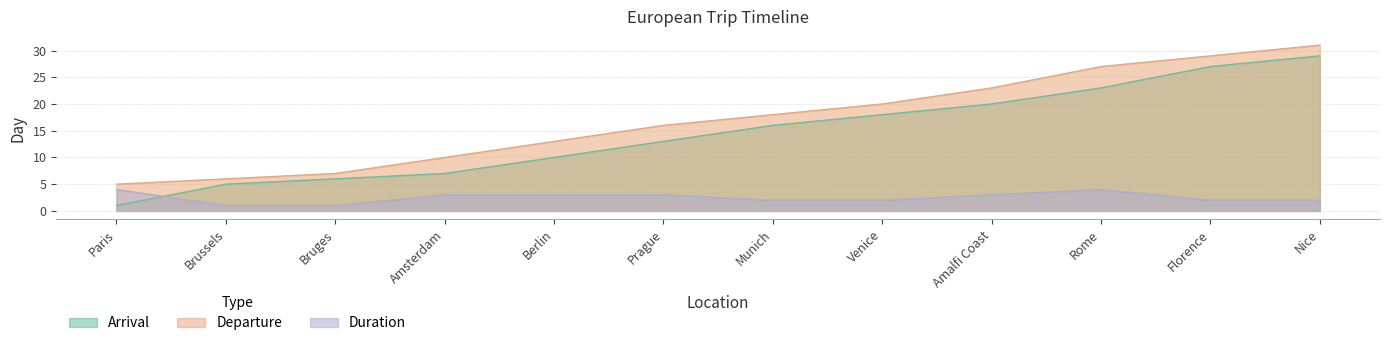

What is the minimum value for Departure?

5